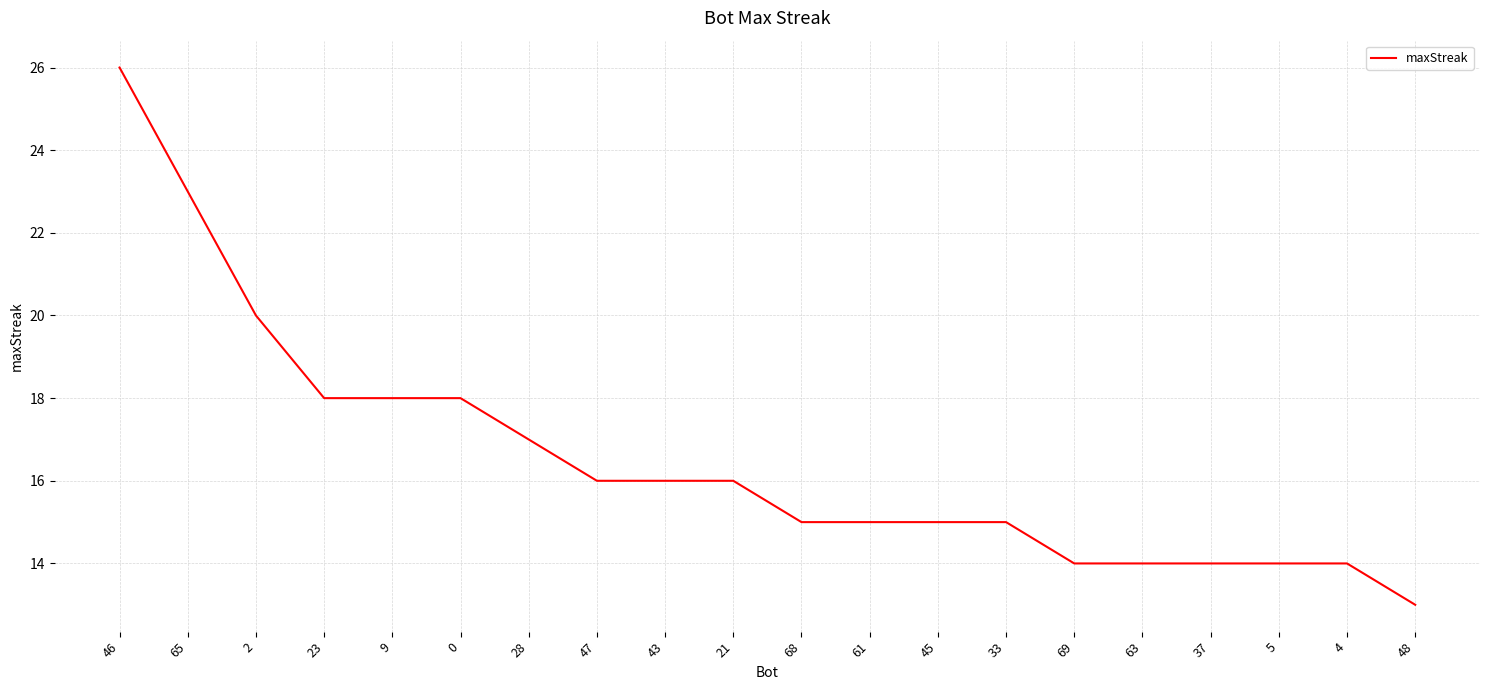

What is the sum of all values?

331